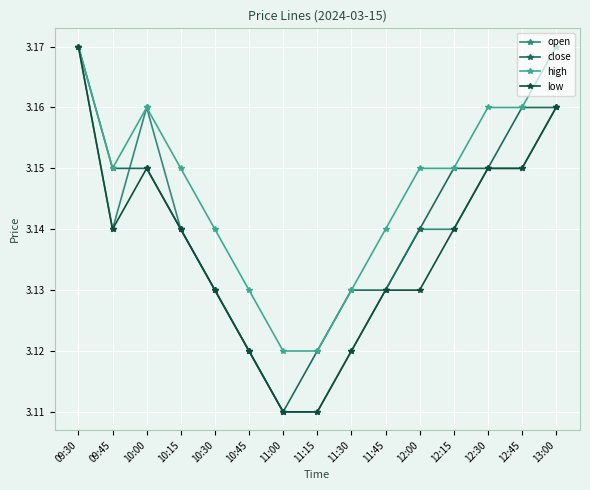

Count the low values in the range 3 to 4.

15